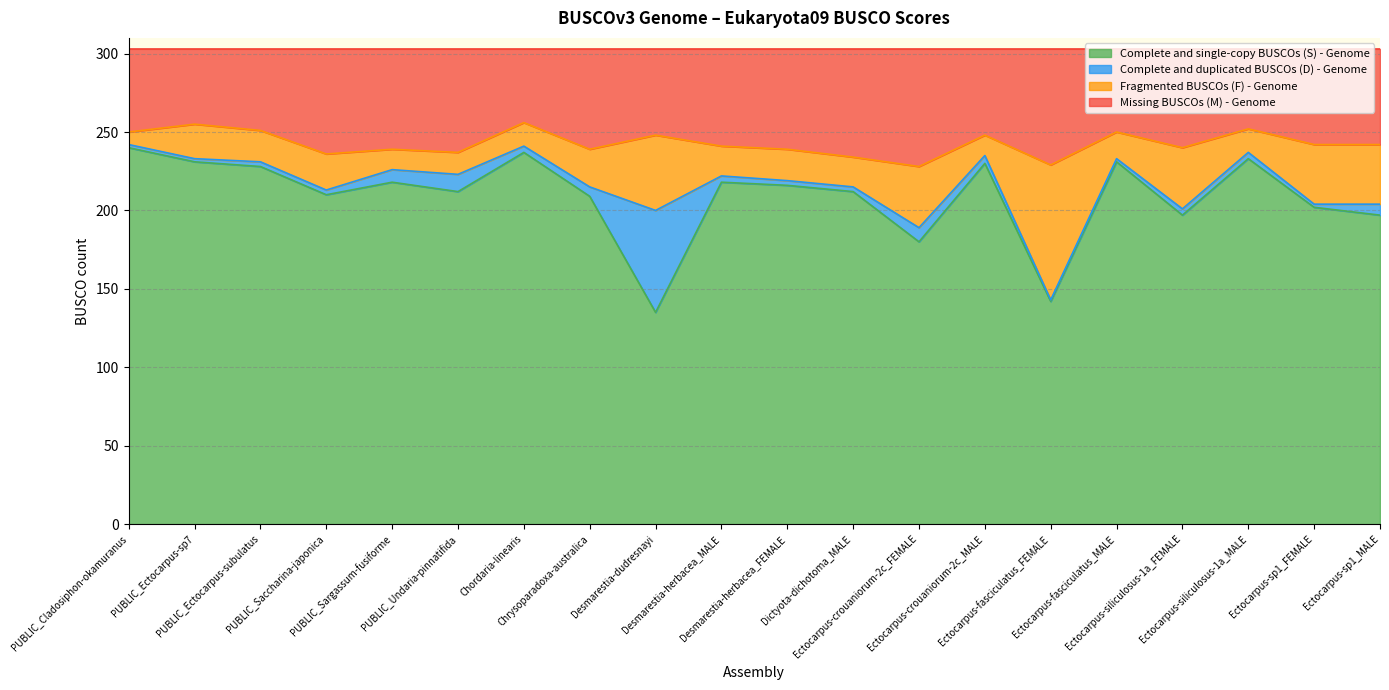

What are all the series names shown in the legend?

Complete and single-copy BUSCOs (S) - Genome, Complete and duplicated BUSCOs (D) - Genome, Fragmented BUSCOs (F) - Genome, Missing BUSCOs (M) - Genome